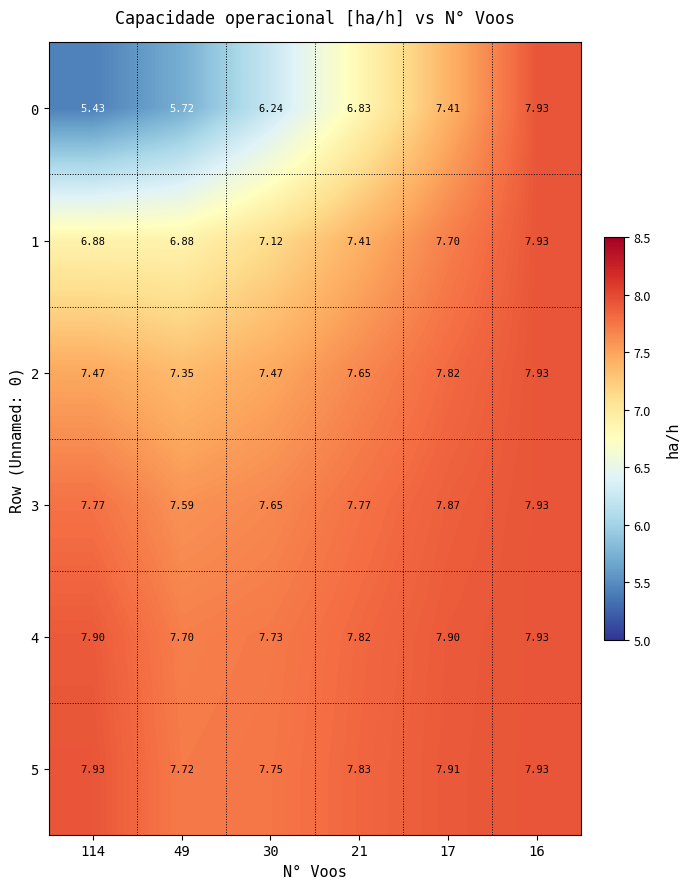

At which category is the sum across all series the highest?

16